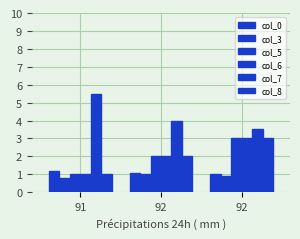

How many distinct data groups are displayed?

6